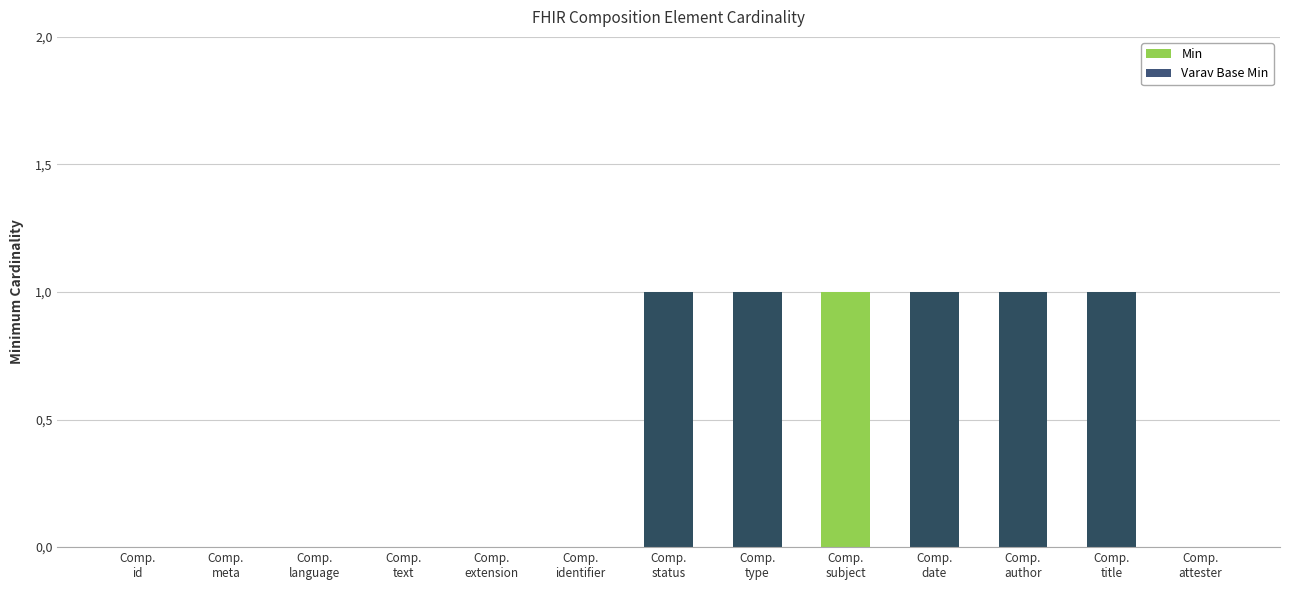

The Varav Base Min series shows 1 at Comp.
date. True or false?

True